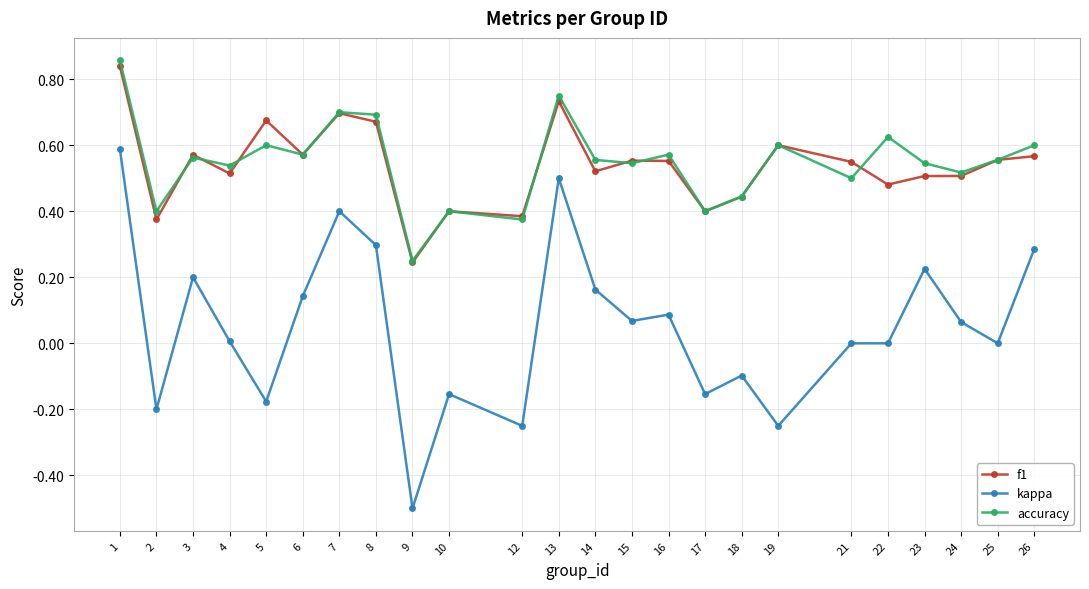

How many data points does each series have?

24